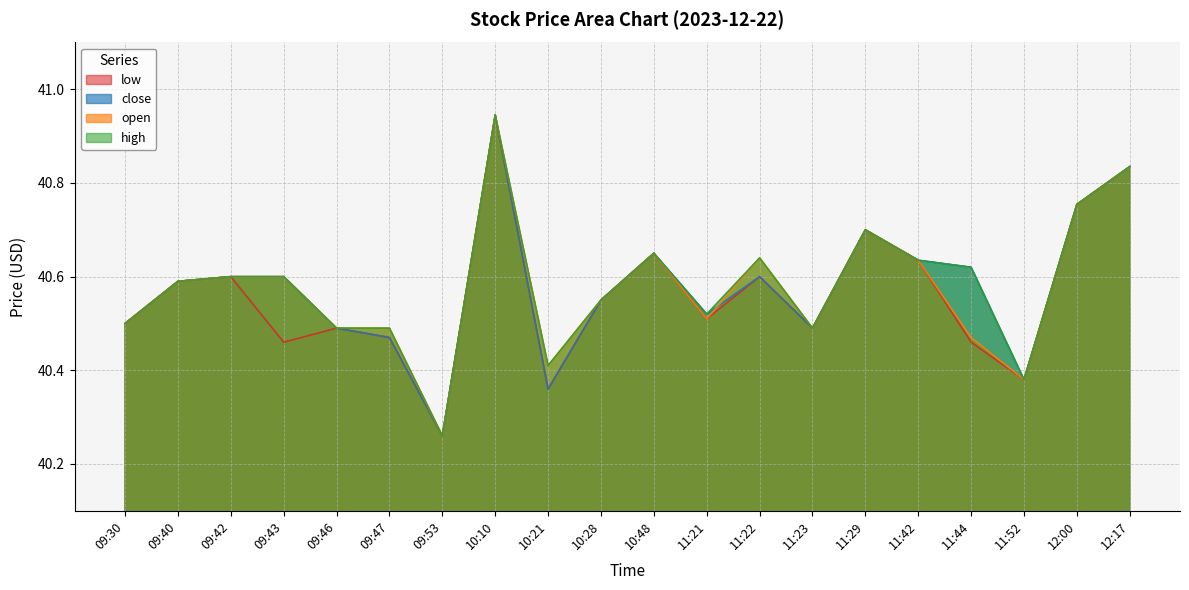

True or false: open has more than 0 points higher than both neighbors.

True